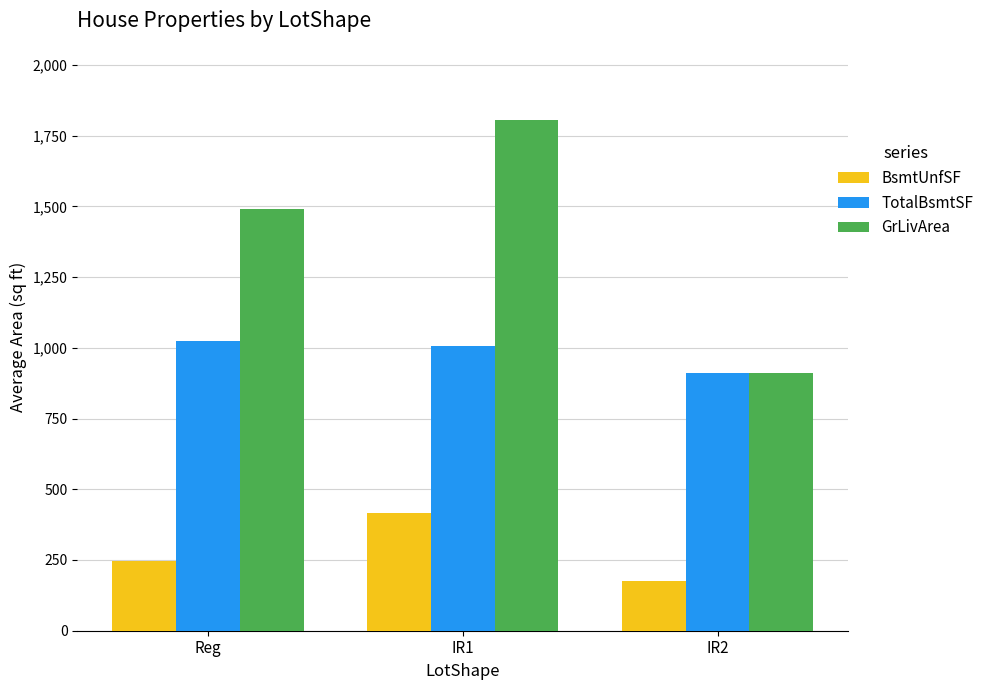

What is the approximate value of GrLivArea at IR1?

1804.4